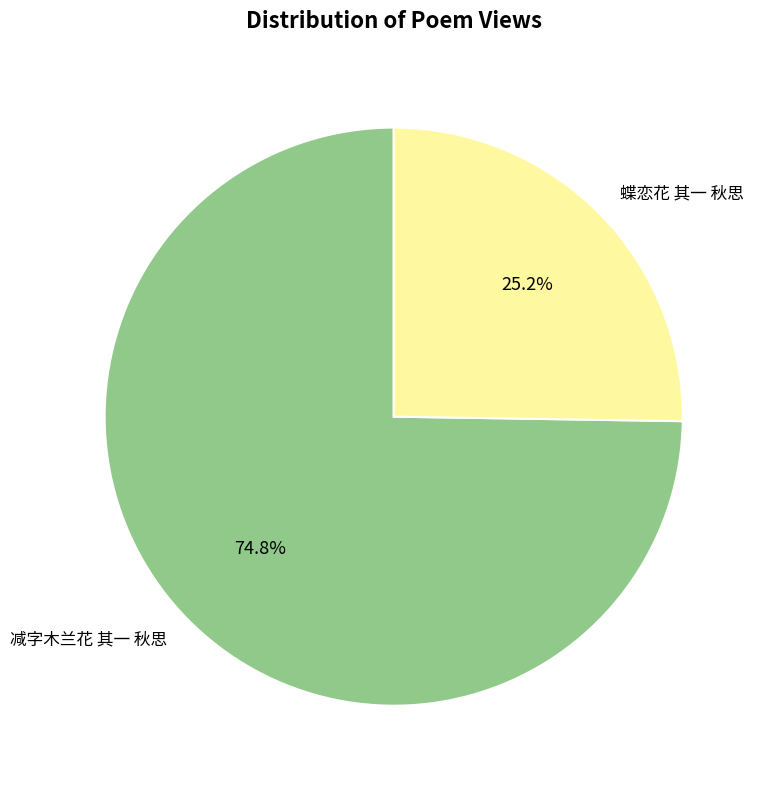

Does 减字木兰花 其一 秋思 account for over 50% of the chart?

Yes